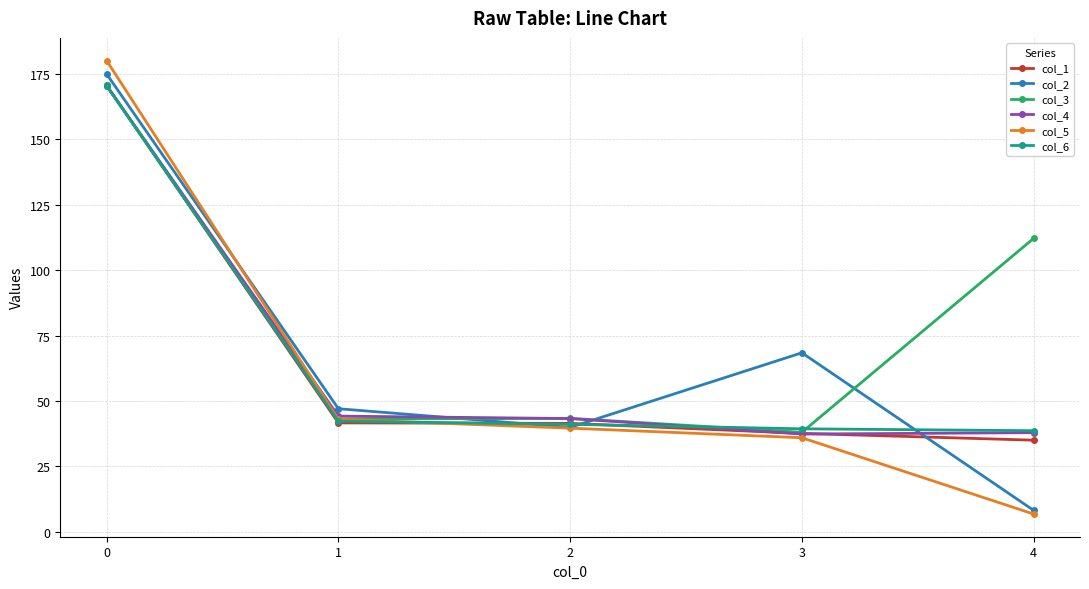

At which label does col_1 reach its minimum?

4